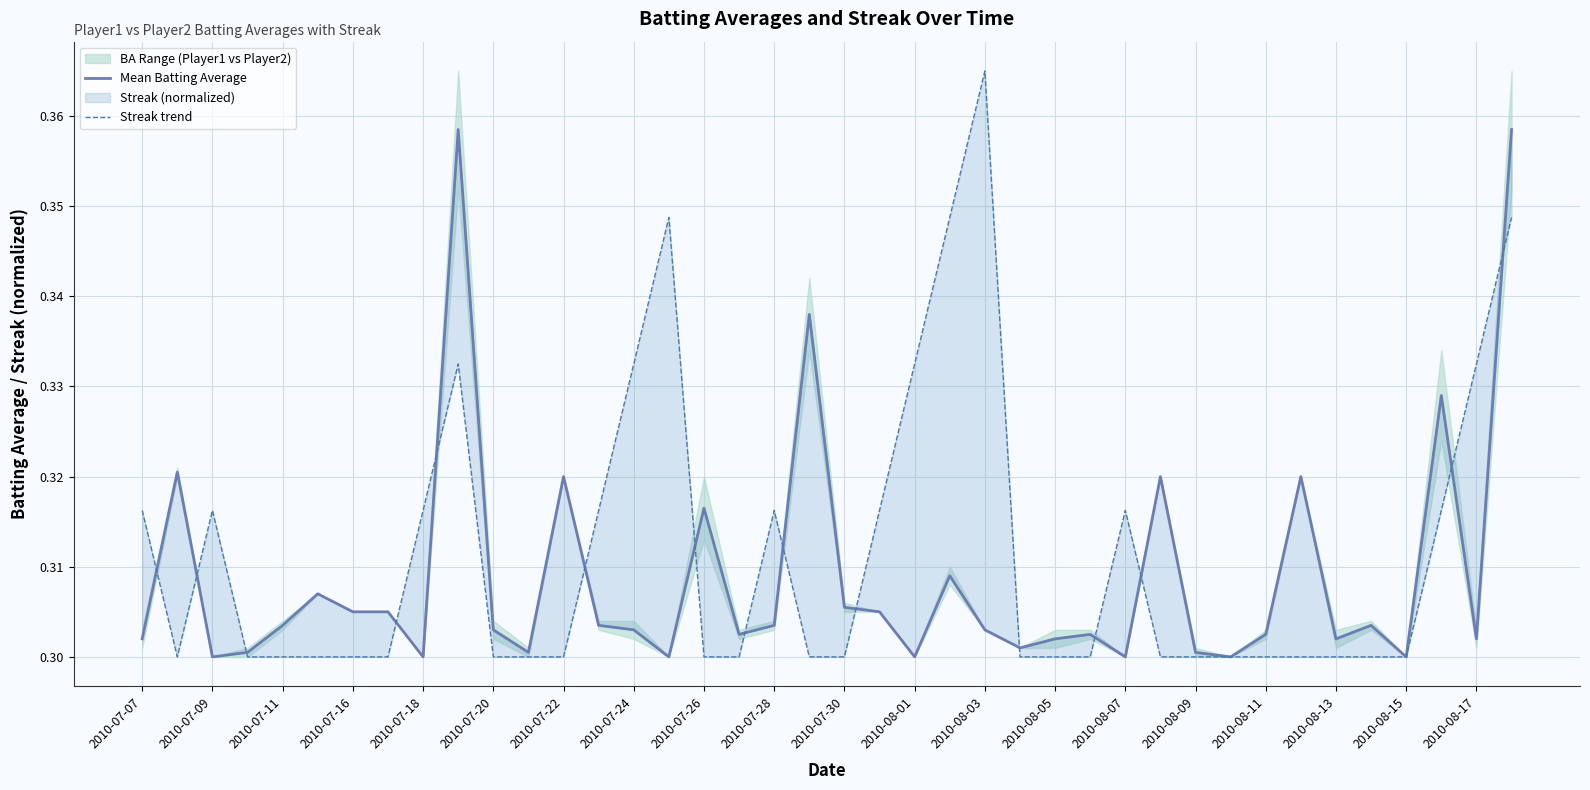

Which series ends up on top after the final intersection of Mean Batting Average and Streak trend?

Mean Batting Average